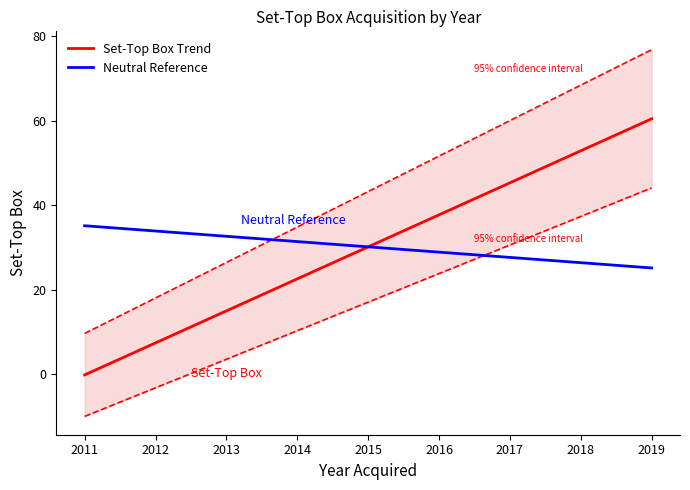

What is the lowest value of the Neutral Reference series?

25.1